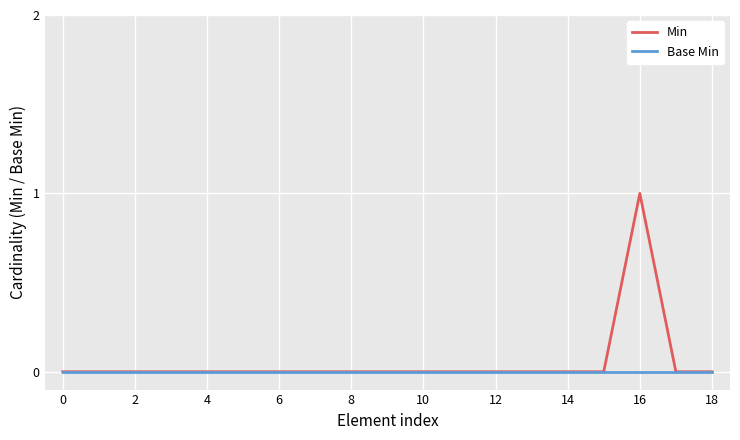

Which series has the widest spread of values?

Min